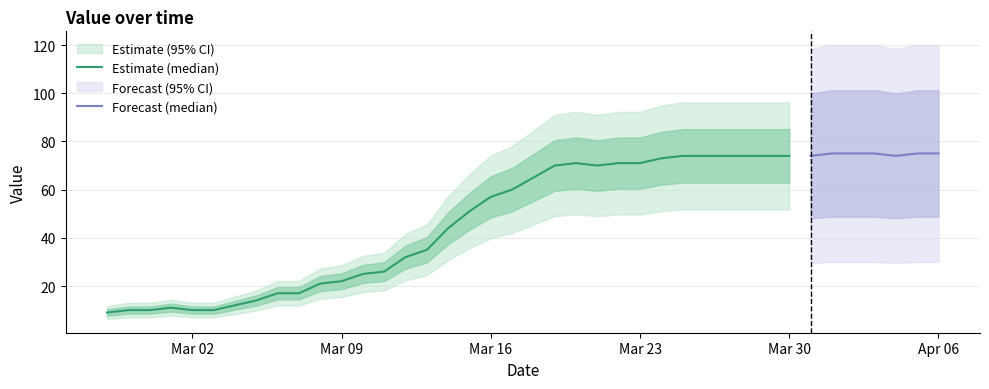

Does the chart display data point markers on the line(s)?

No